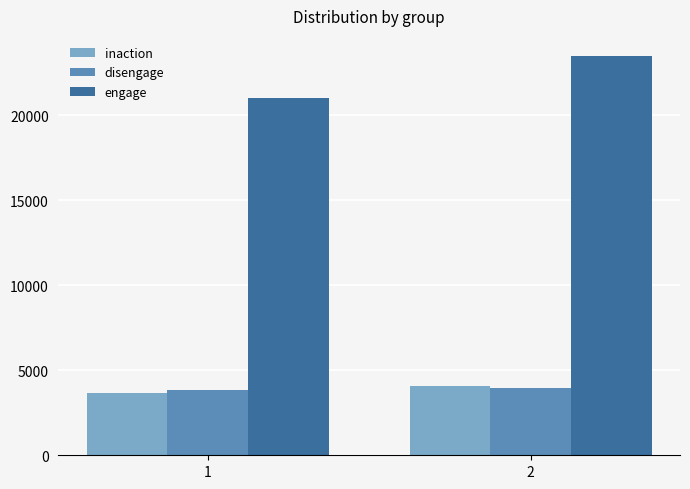

What is the total value across all series at 2?

31524